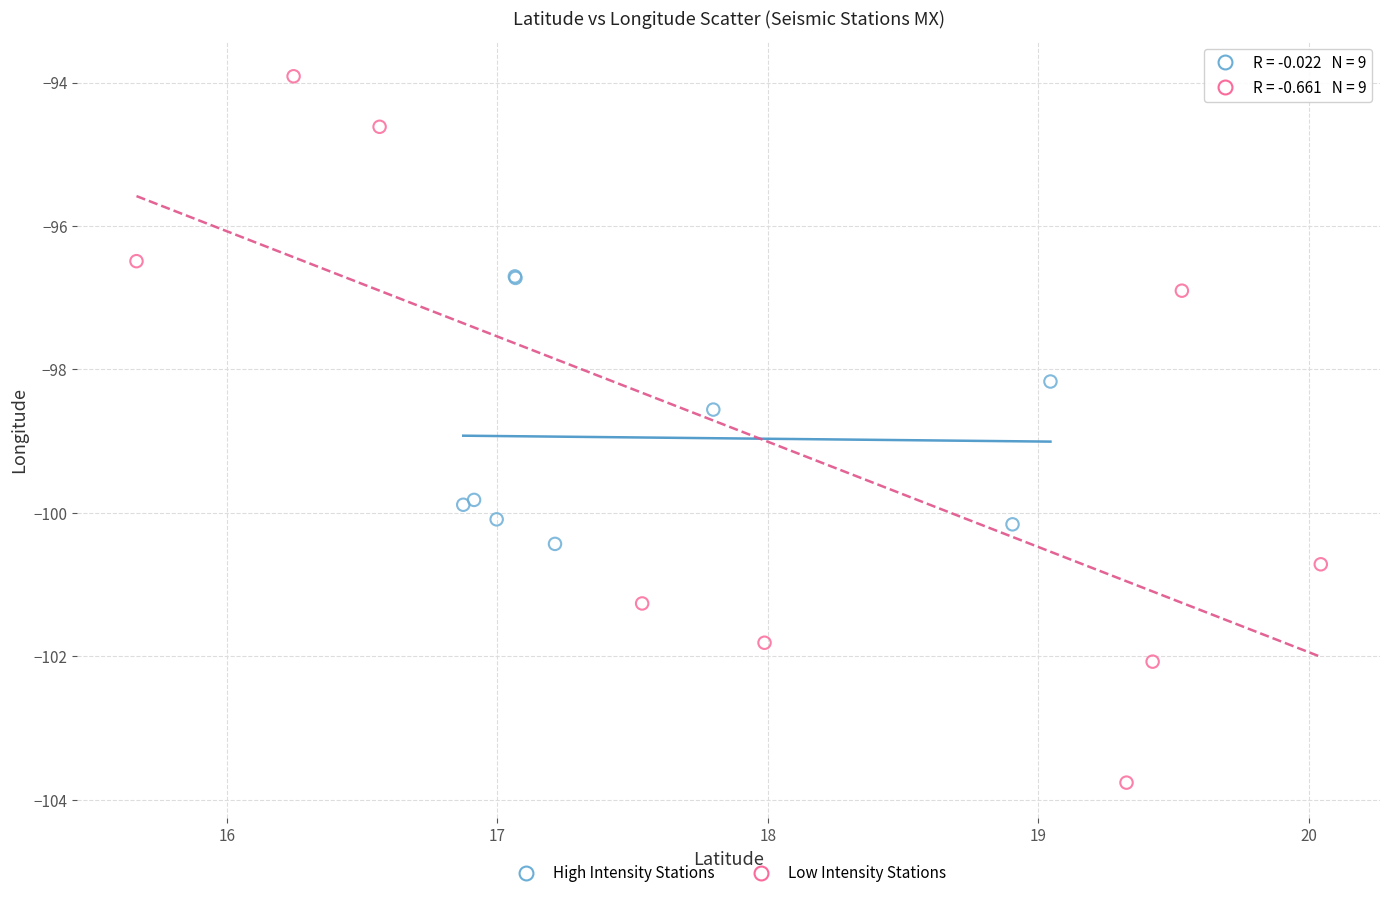

Which series has the largest Y range (max minus min)?

Low Intensity Stations